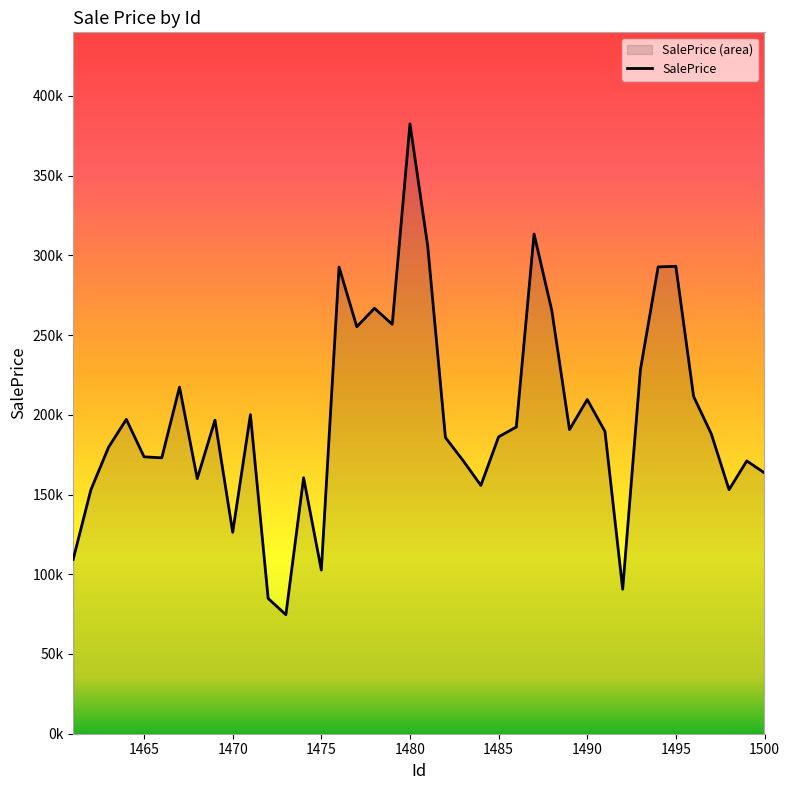

How many lines are shown in the chart?

1